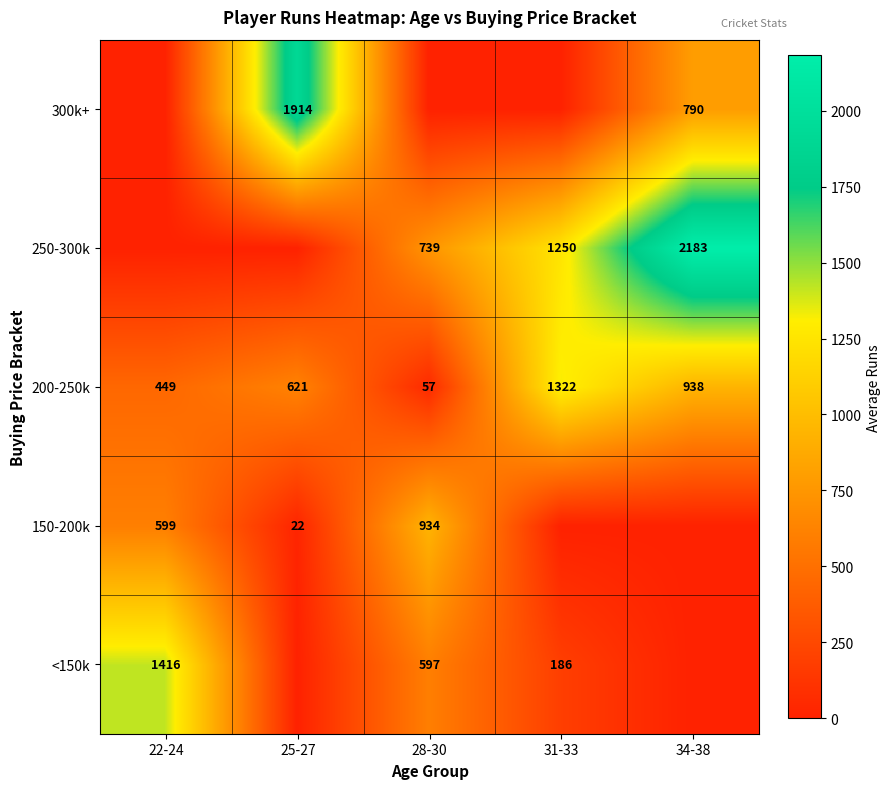

What is the average value of the 200-250k series?

677